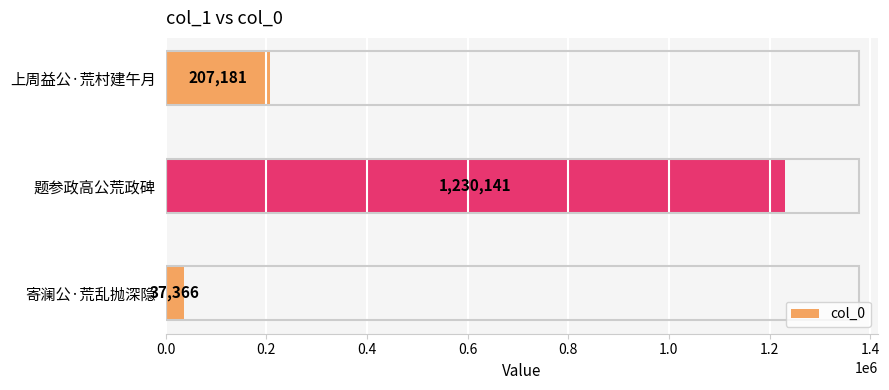

How many values are below 207181?

1